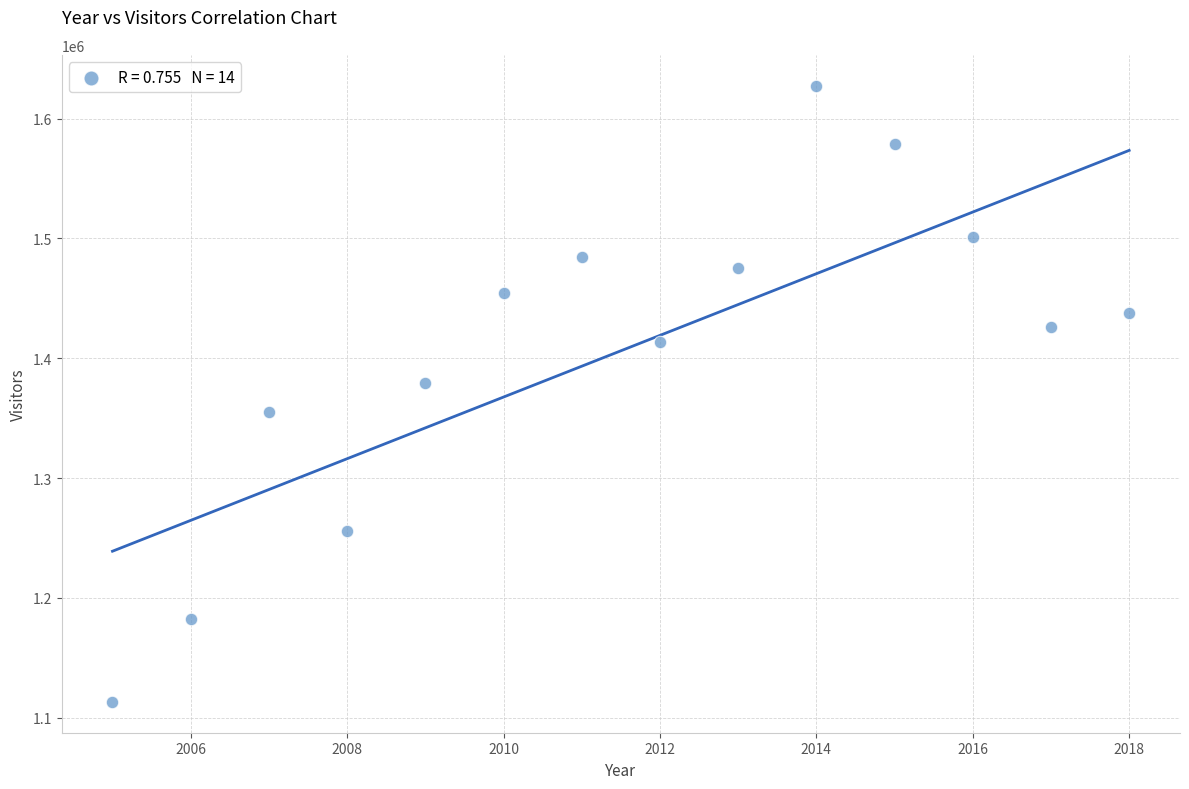

What Y value in the scatter plot is closest to 1370356?

1379475